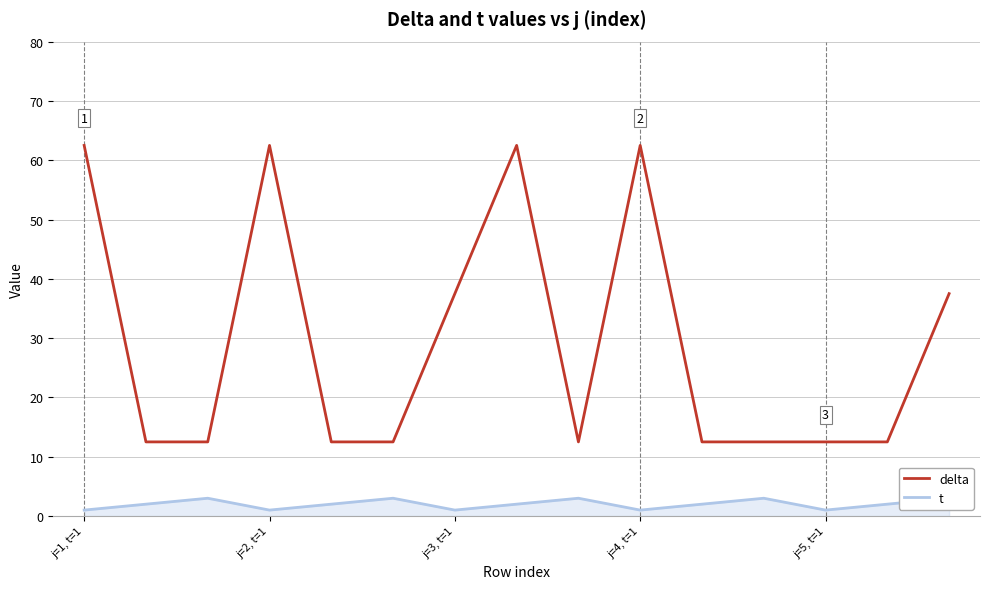

True or false: delta has more than 2 interior local peaks.

True